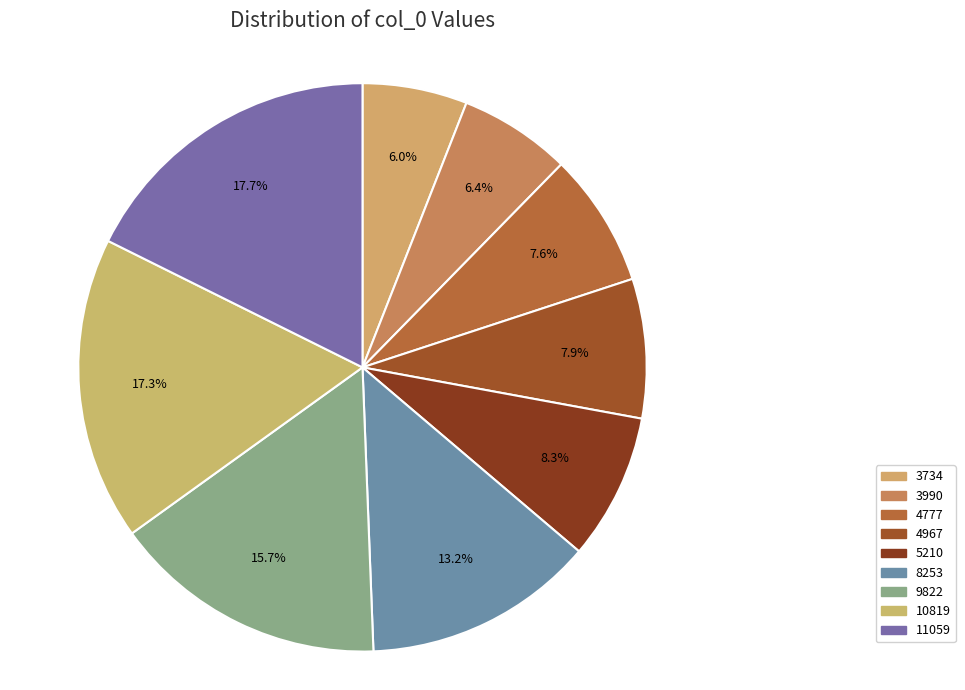

How many slices are in this pie chart?

9